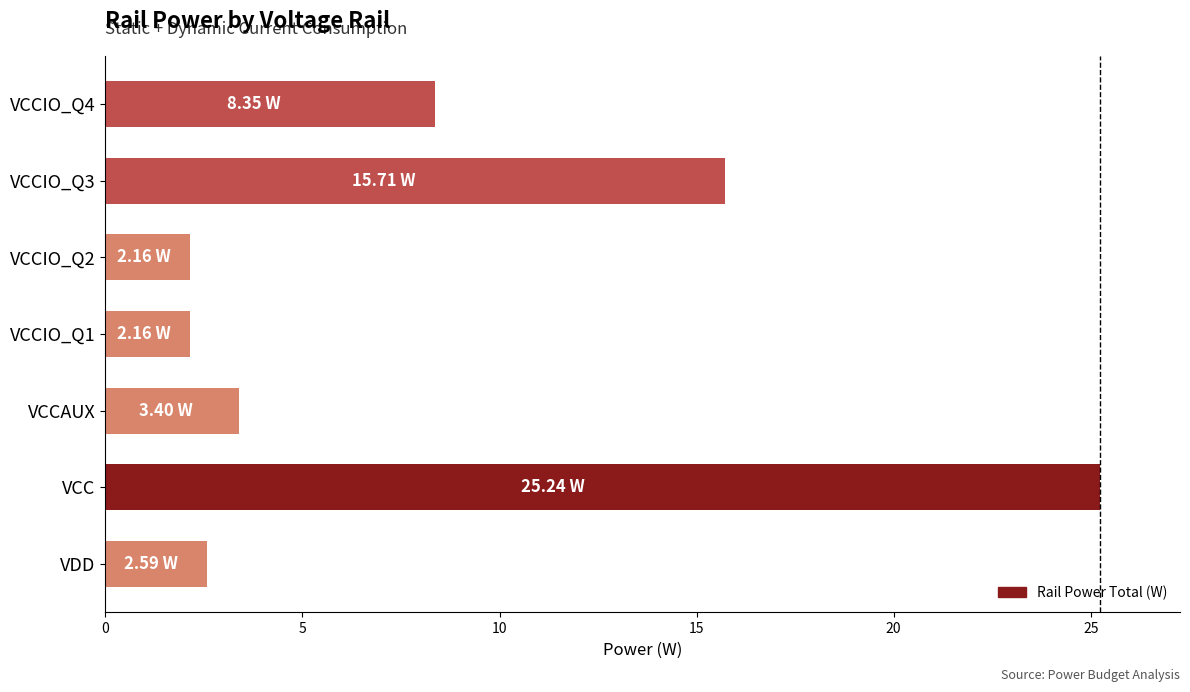

What is the change in value from VCC to VCCIO_Q4?

-16.9